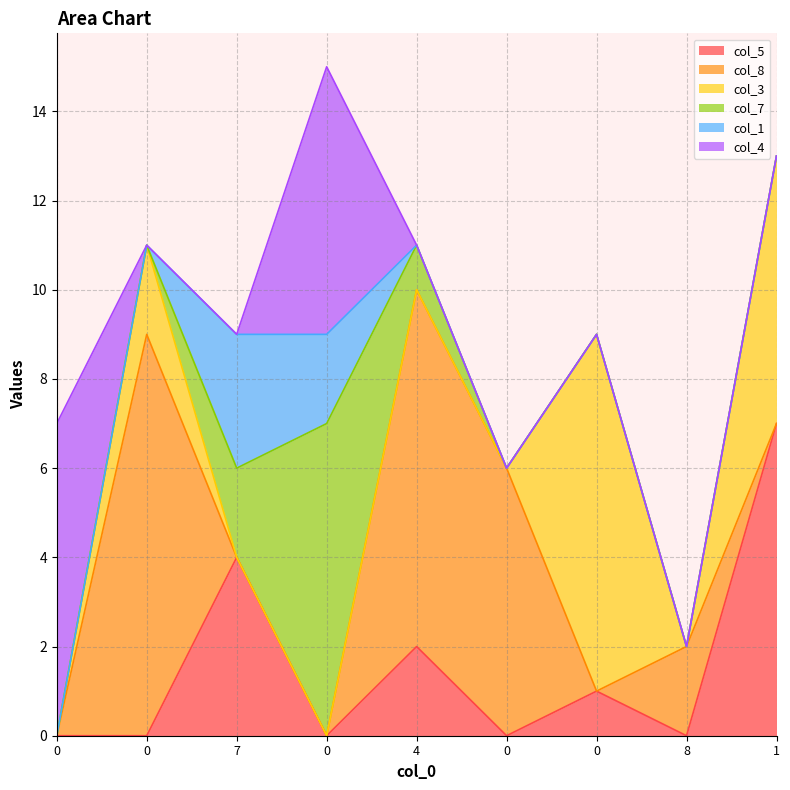

What is the maximum value shown in the chart?

9